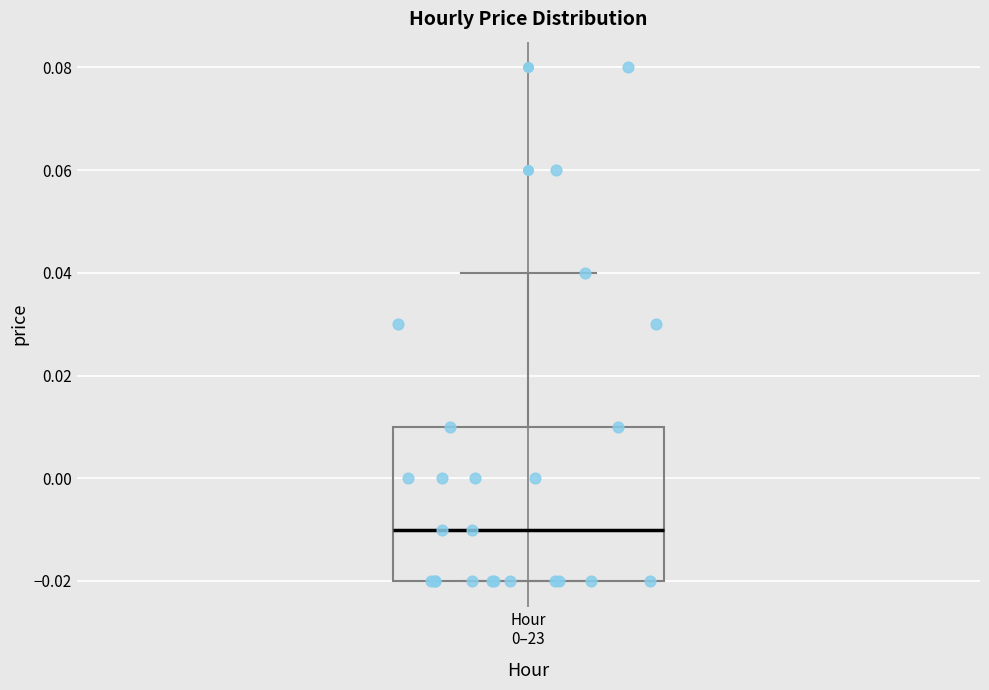

Where does the median line of the box for Hour 0–23 sit on the y-axis? The values are not printed on the chart, so give them approximately, as read against the axis.

-0.01